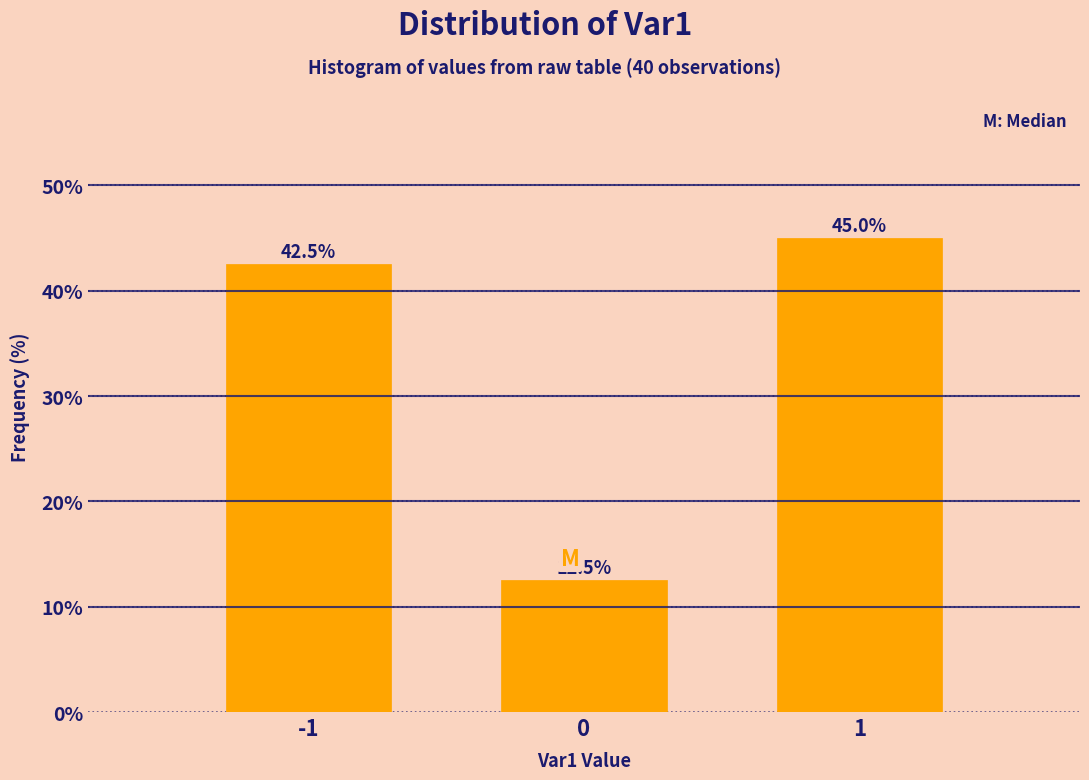

Reading left to right, what are all the values shown in this chart?

-1=42.5	0=12.5	1=45.0